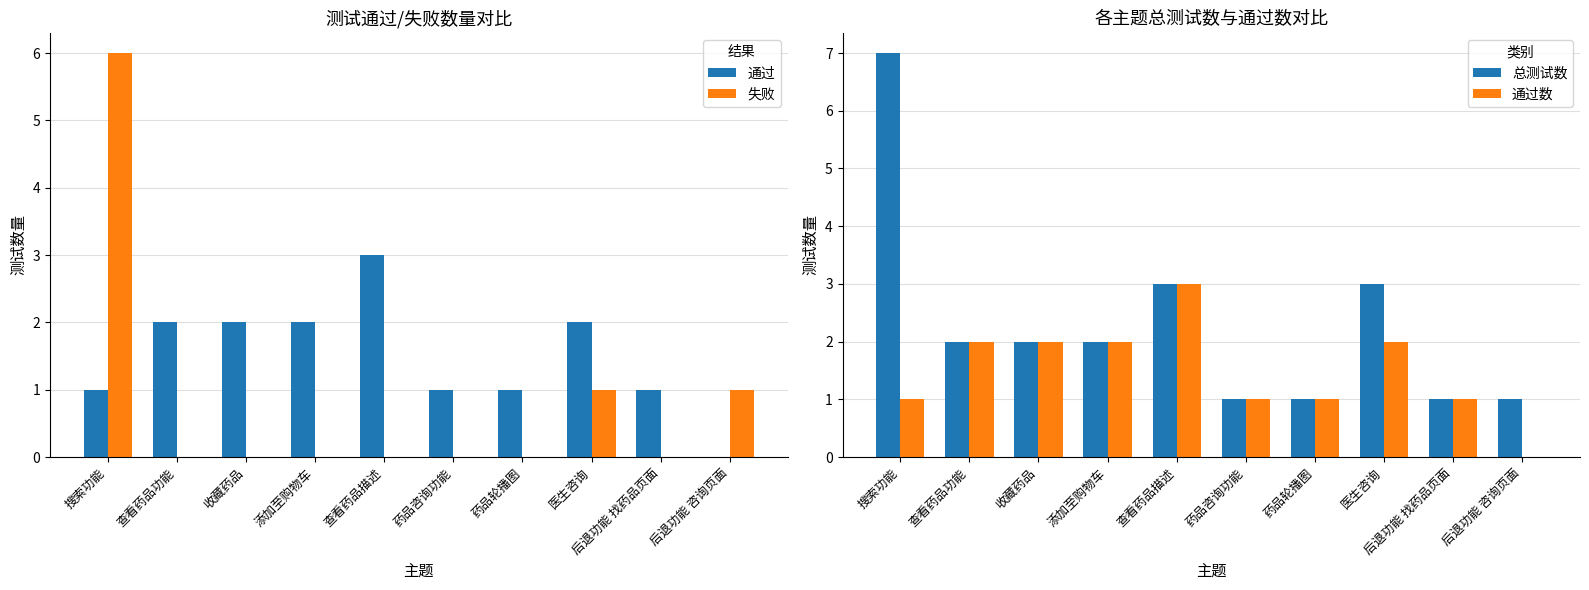

What is the total value across all series at 查看药品描述?

9